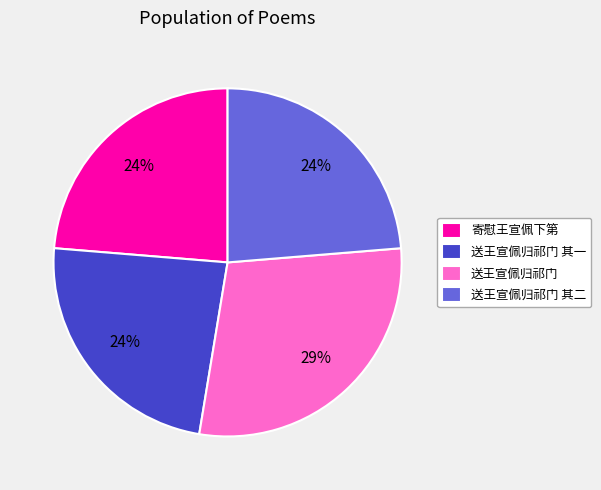

Which slice is the largest?

送王宣佩归祁门